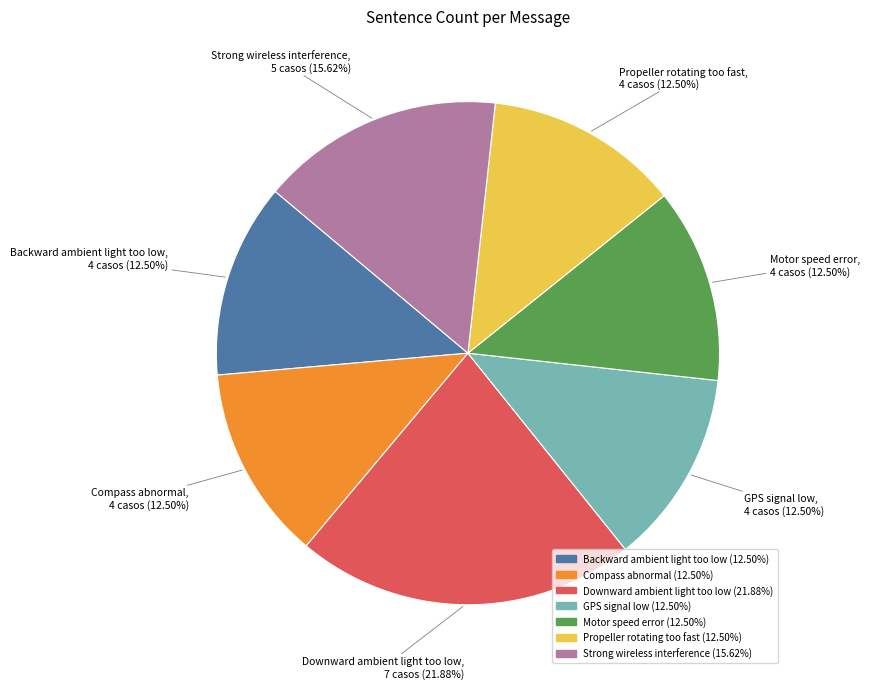

Do Backward ambient light too low and Motor speed error together represent more than half of the pie?

No